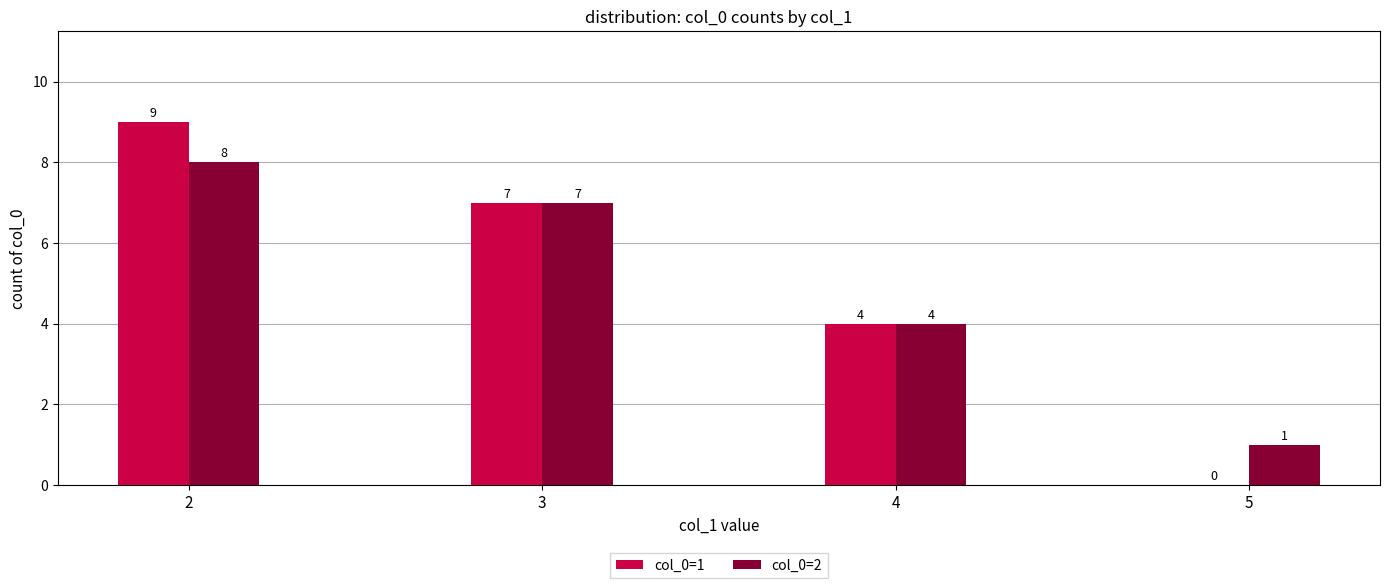

At which label does col_0=1 first exceed 7?

2